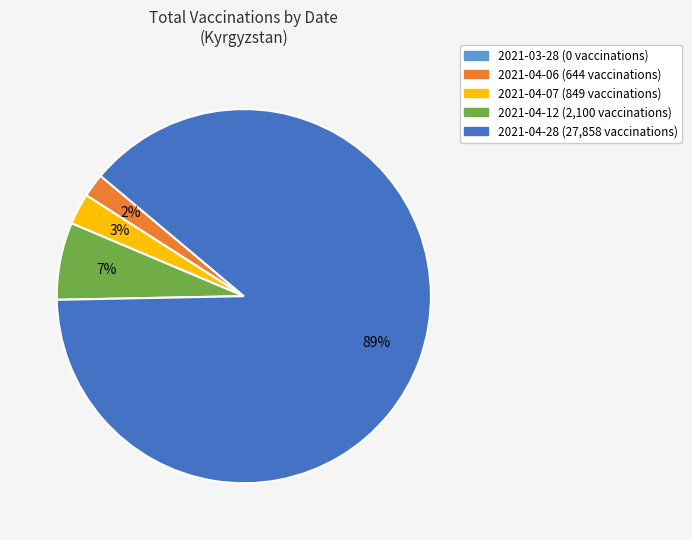

Does any single category account for the majority?

Yes